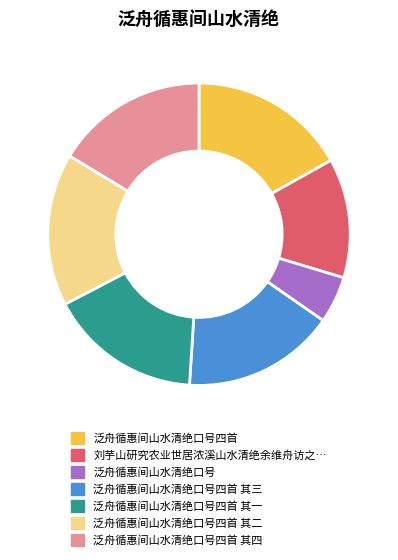

Does any single category account for the majority?

No